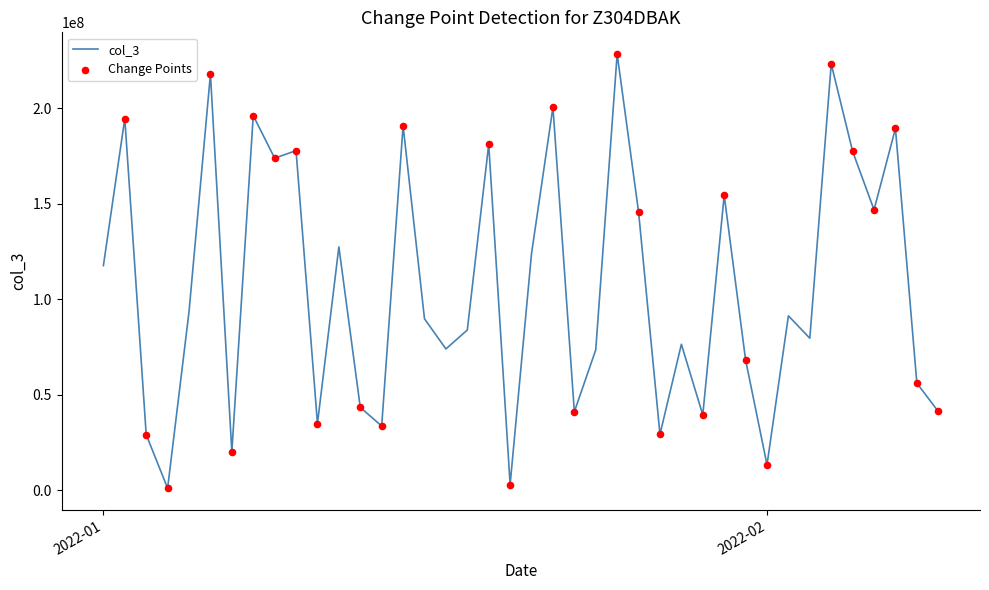

What is the difference between the maximum and minimum values?

227137264